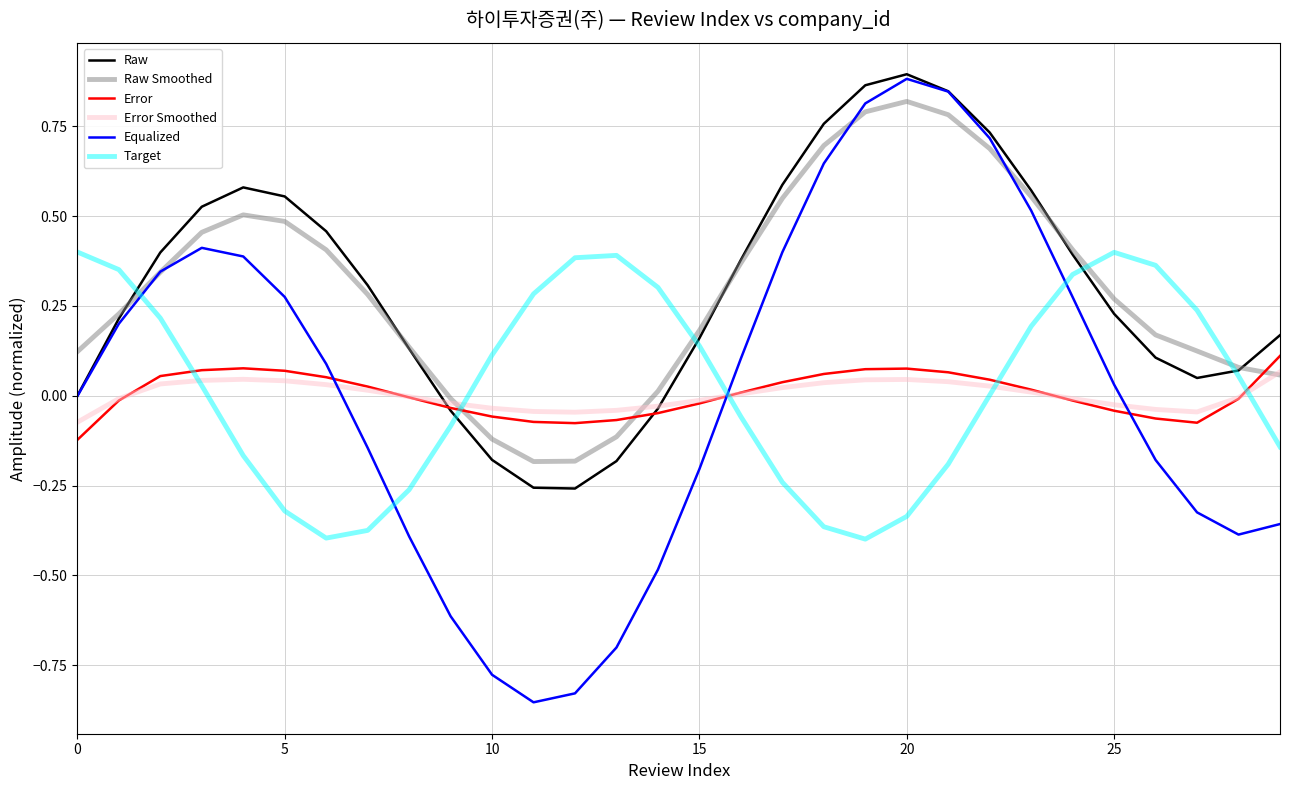

Which series has the largest range (max minus min)?

Equalized